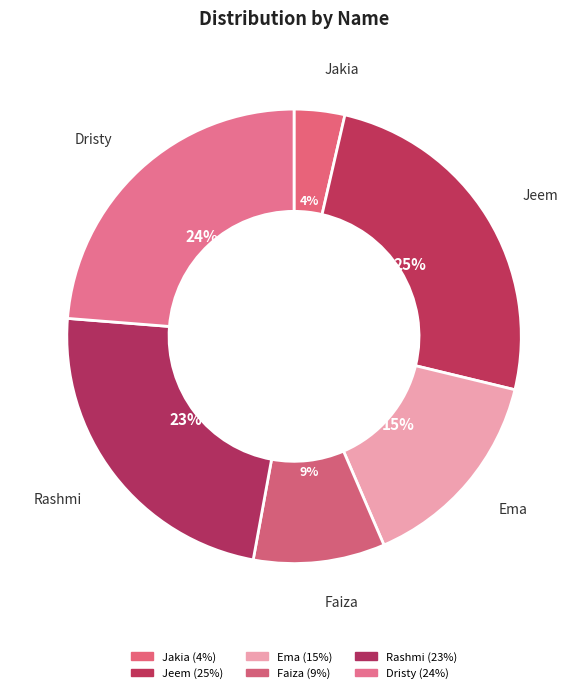

To the nearest percent, what is the average slice percentage?

17%